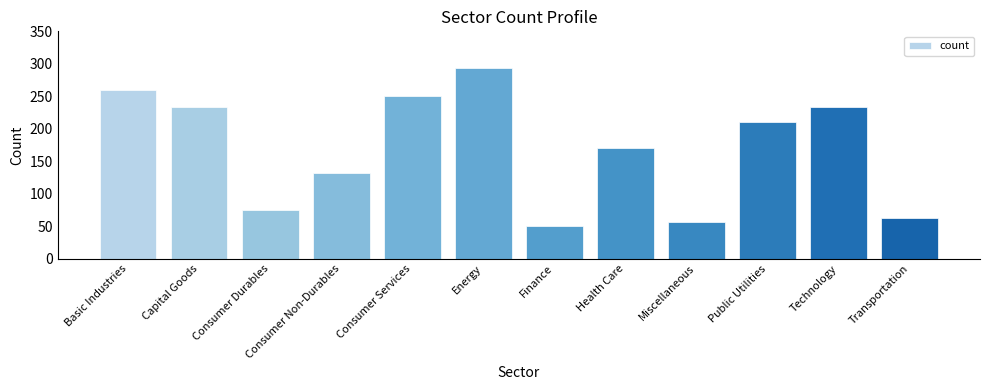

What is the label of the 7th bar from the right?

Energy